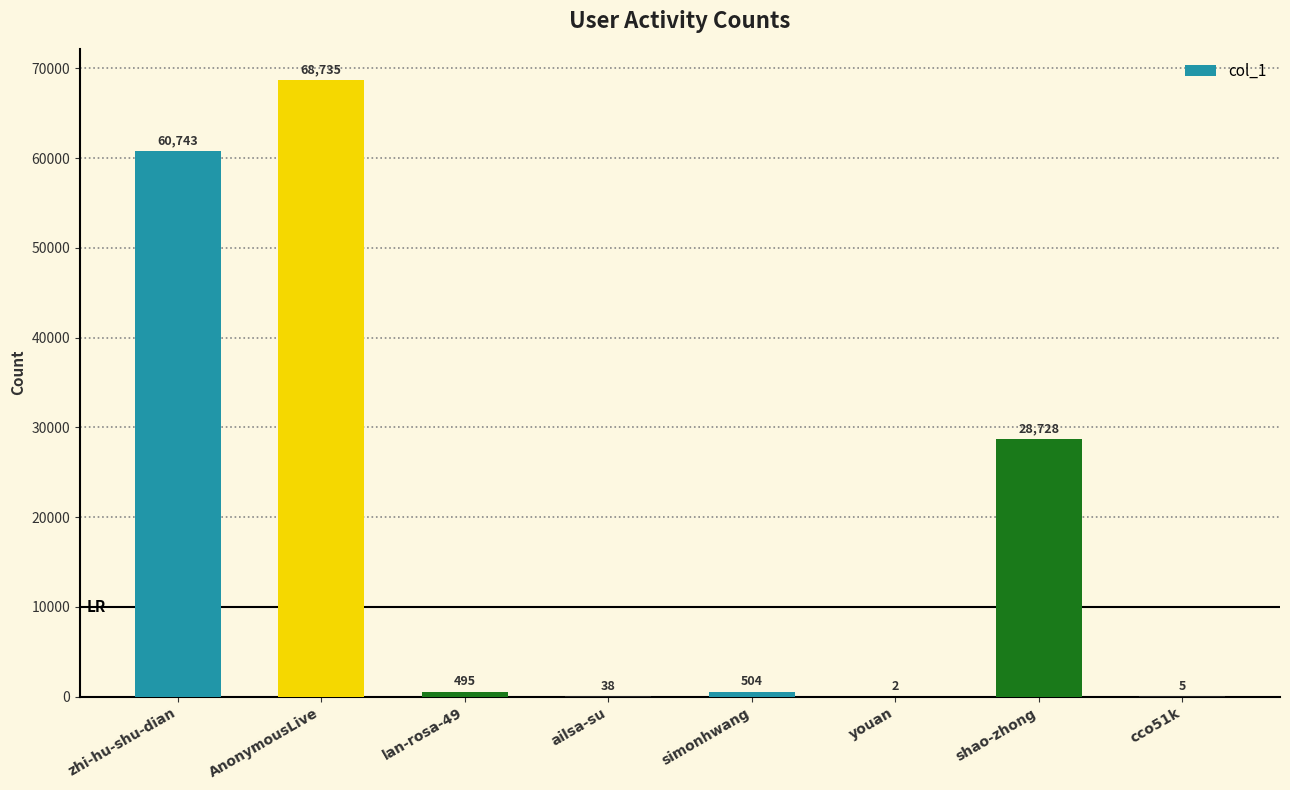

Are the bars horizontal?

No